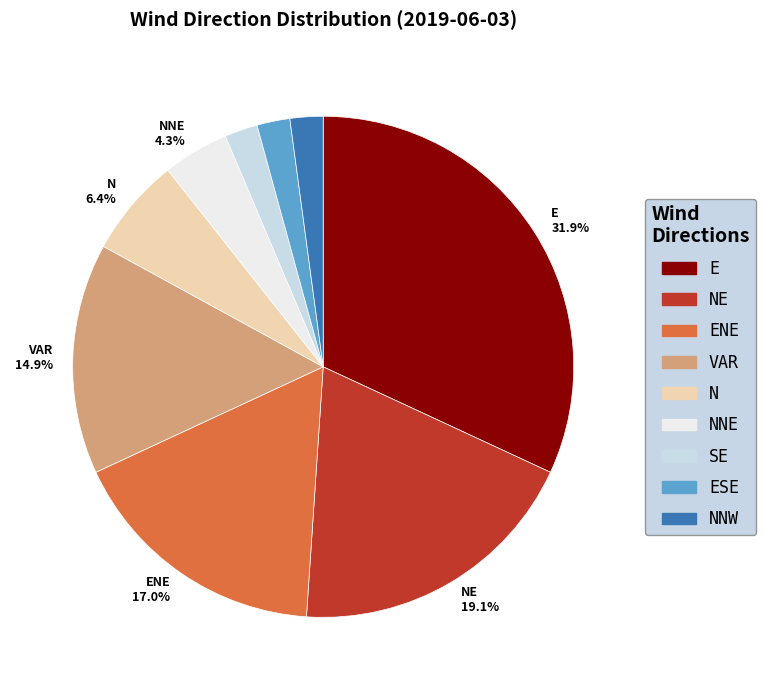

Between SE and N, which is larger?

N